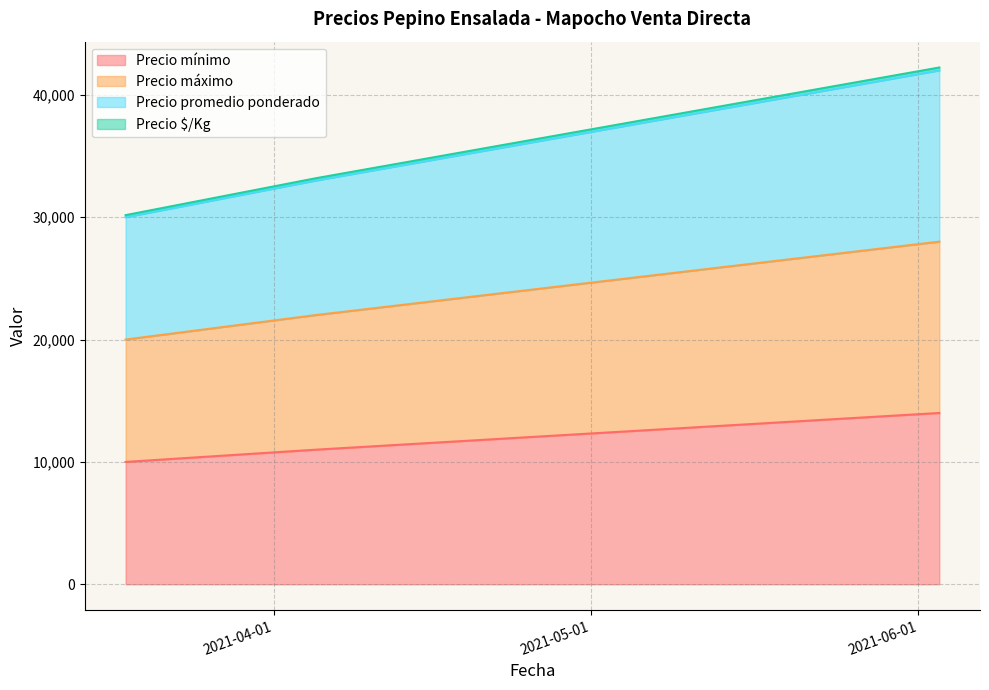

Which category has the lowest value in the Precio promedio ponderado series?

2021-03-18